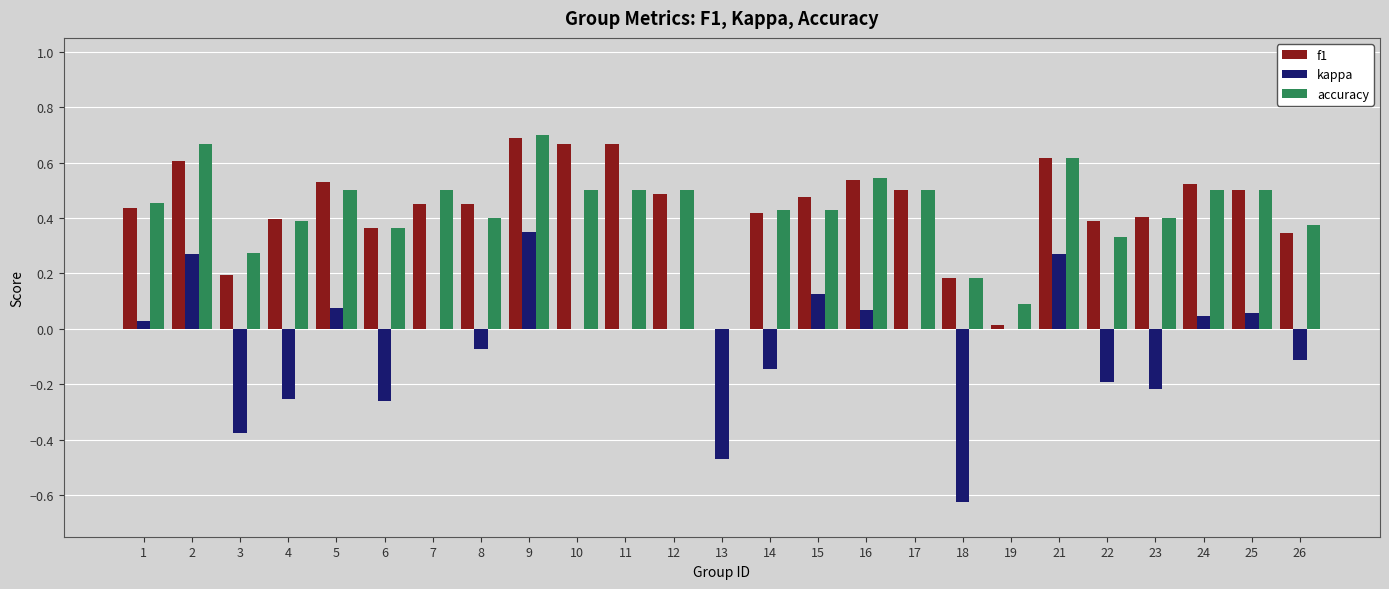

Which category has the highest value across all series?

9